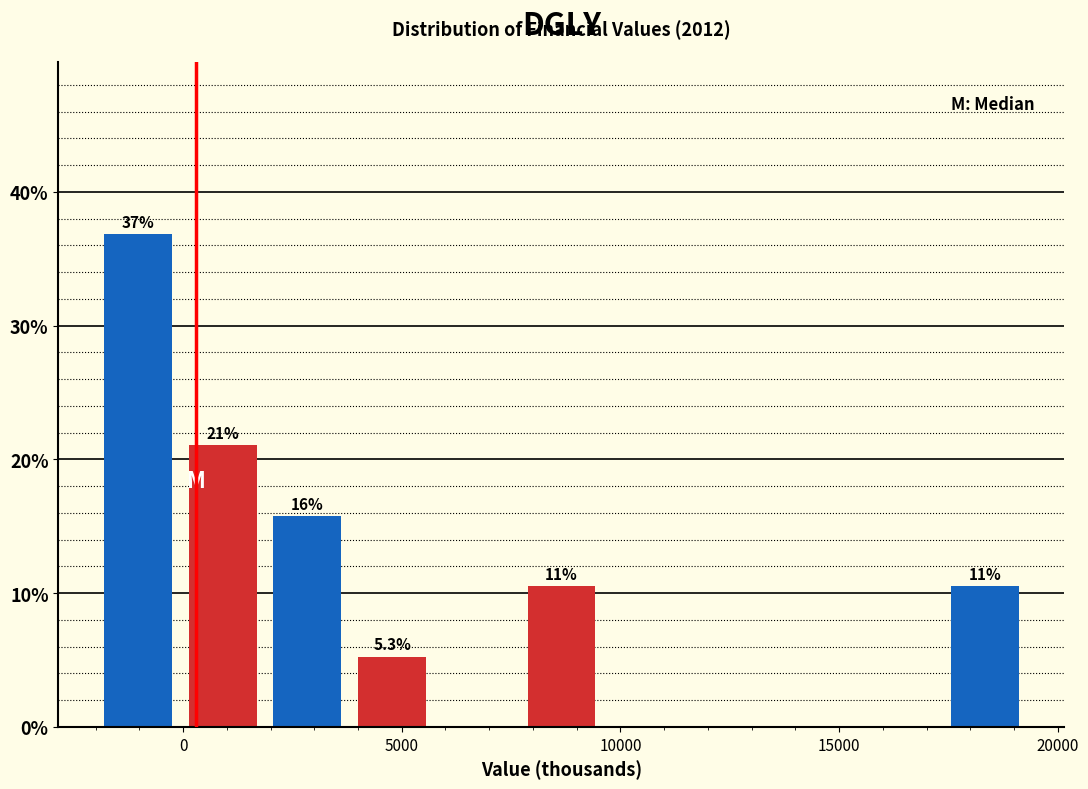

Read against the x-axis, roughly where is the centre of the tallest bar?

-1000